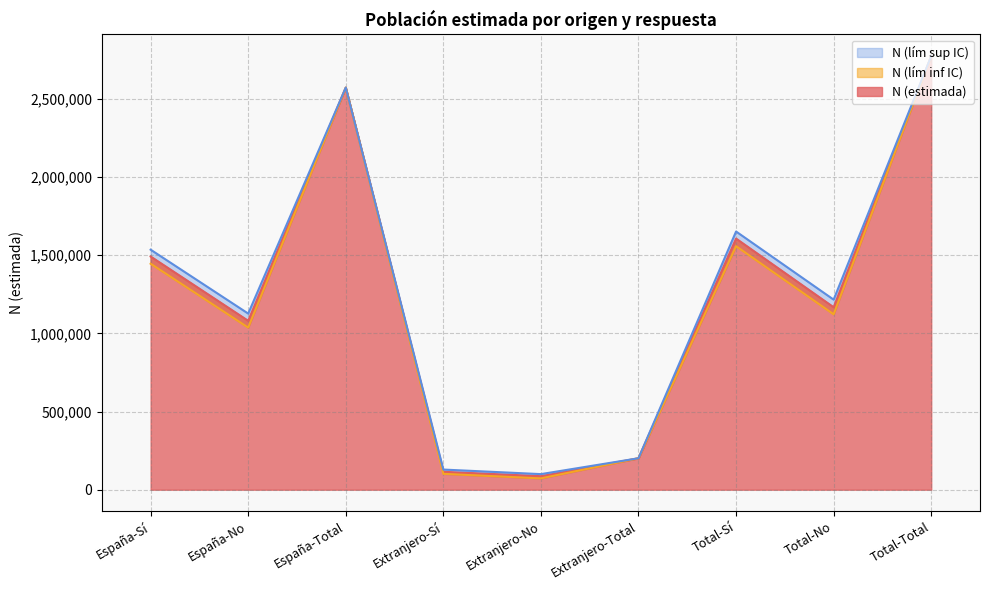

What is the label of the 8th point from the left?

Total-No